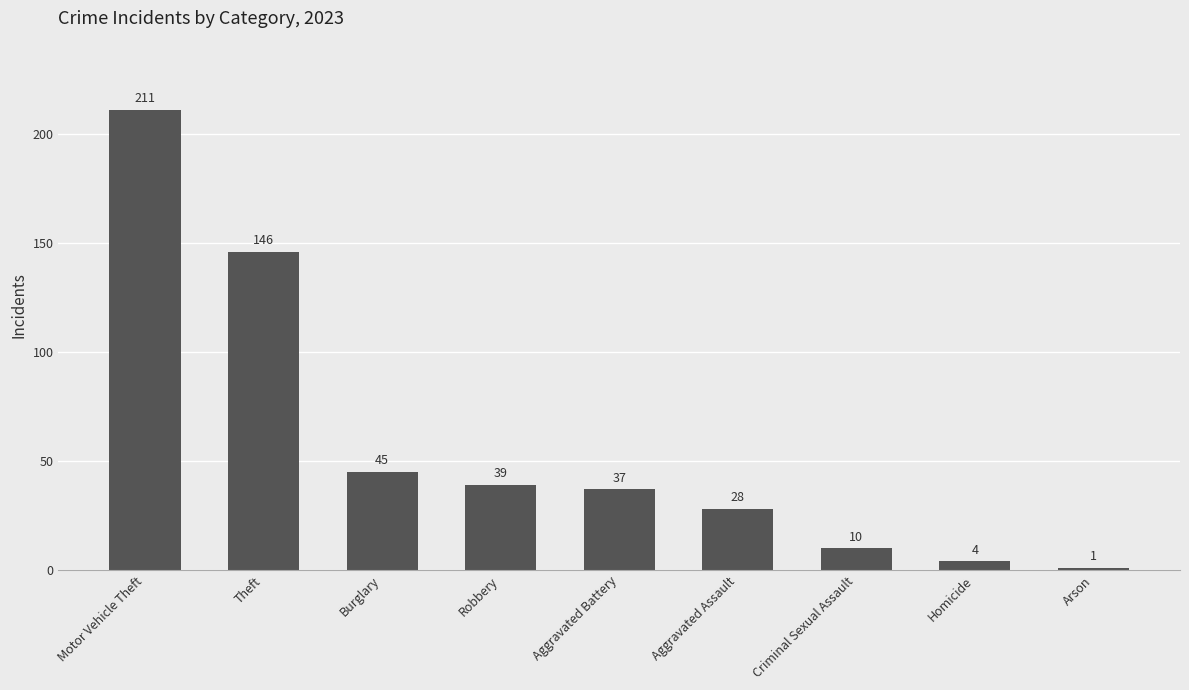

Rank the categories by value from lowest to highest.

Arson, Homicide, Criminal Sexual Assault, Aggravated Assault, Aggravated Battery, Robbery, Burglary, Theft, Motor Vehicle Theft